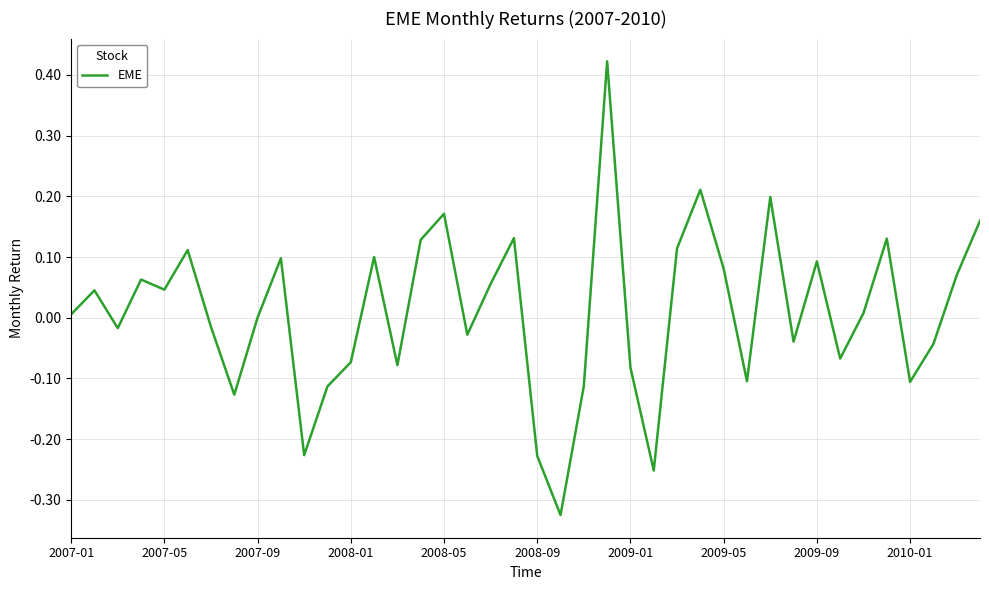

Does the chart have visible grid lines?

Yes